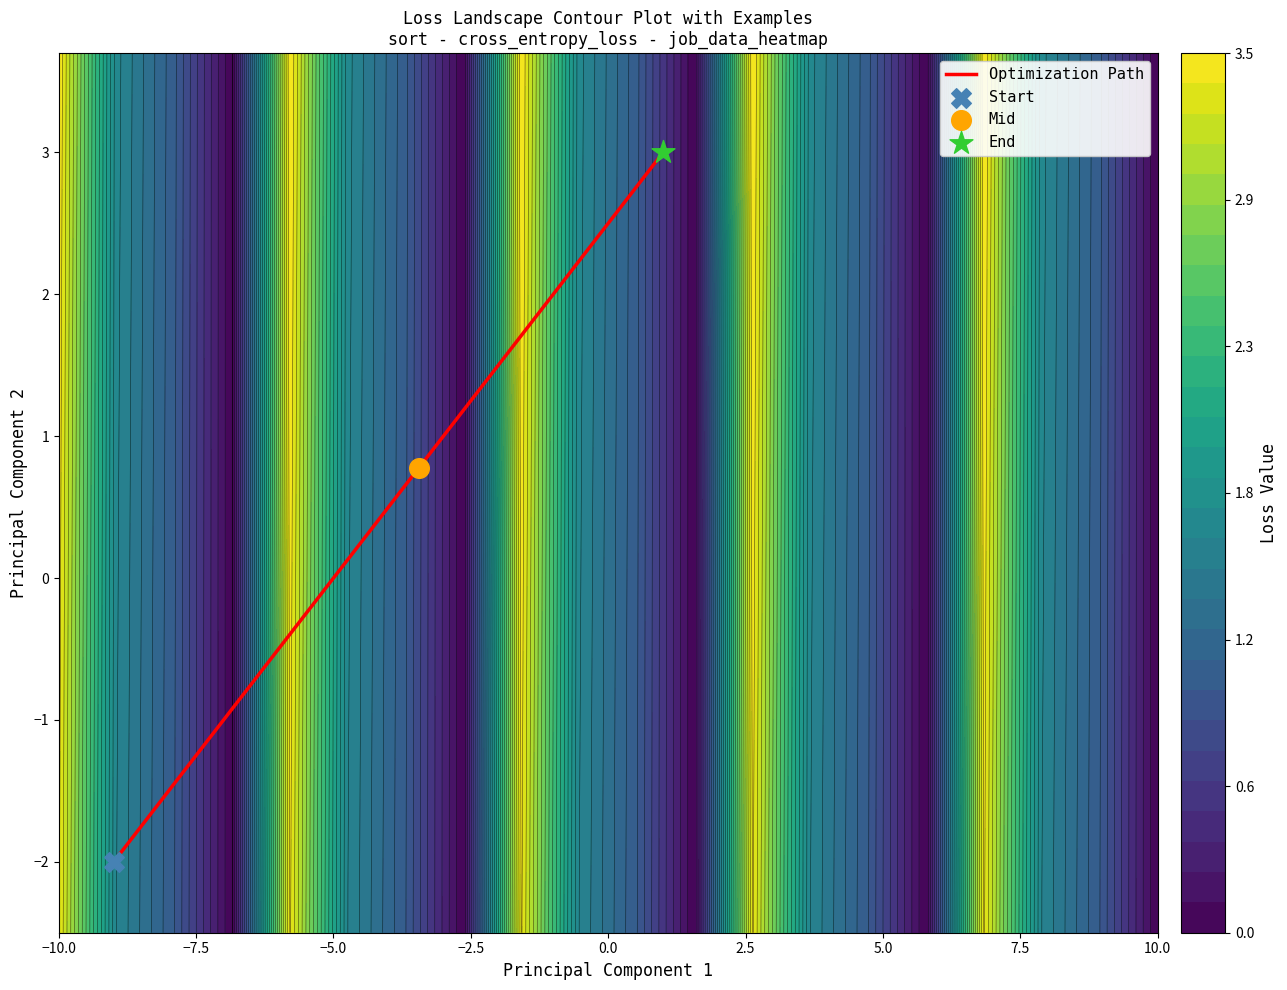

What is the maximum value for Optimization Path?

3.0